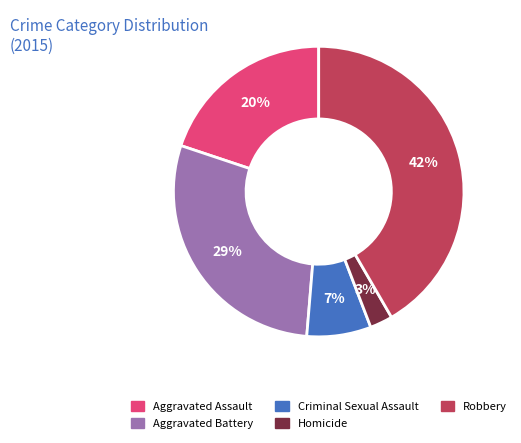

What is the smallest slice in the pie chart?

Homicide